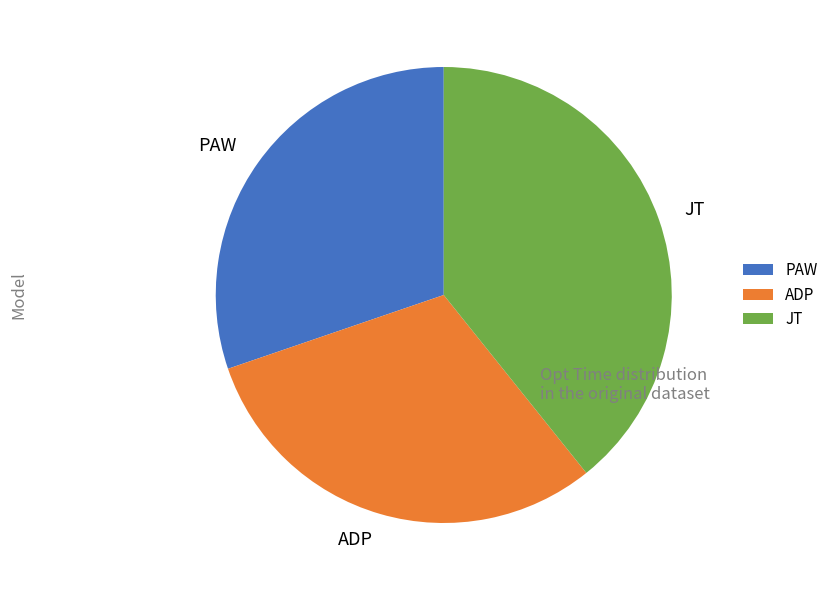

Is it true that JT is 31% of the pie?

False